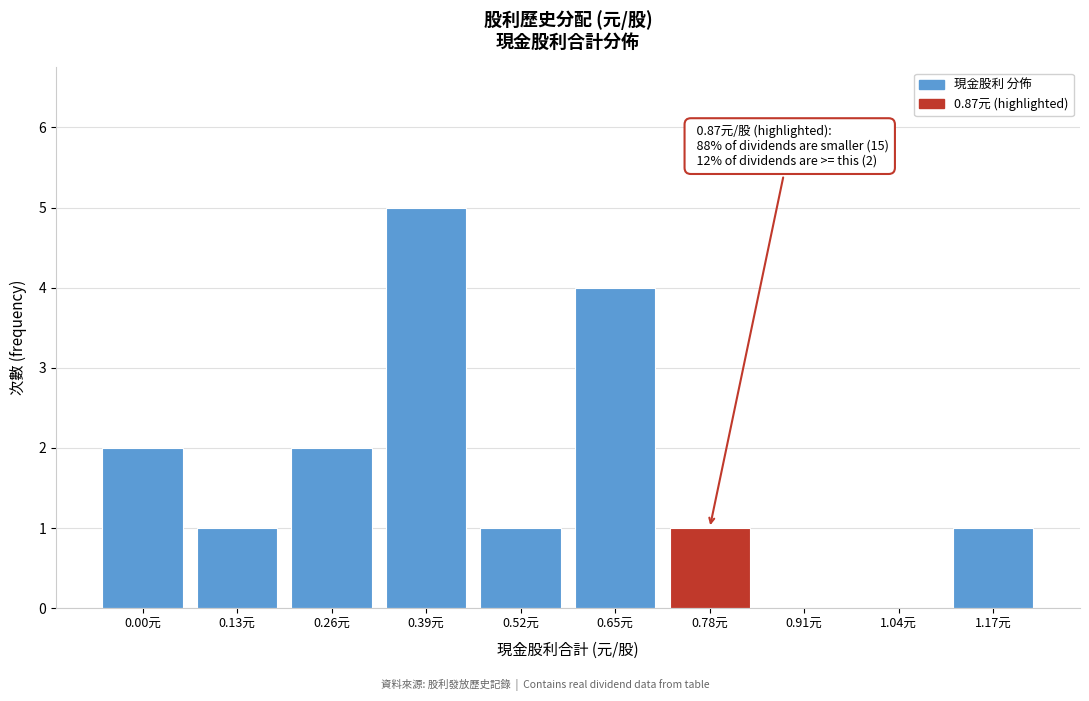

Reading right to left, list all the values displayed in this chart.

1.17元=1	1.04元=0	0.91元=0	0.78元=1	0.65元=4	0.52元=1	0.39元=5	0.26元=2	0.13元=1	0.00元=2